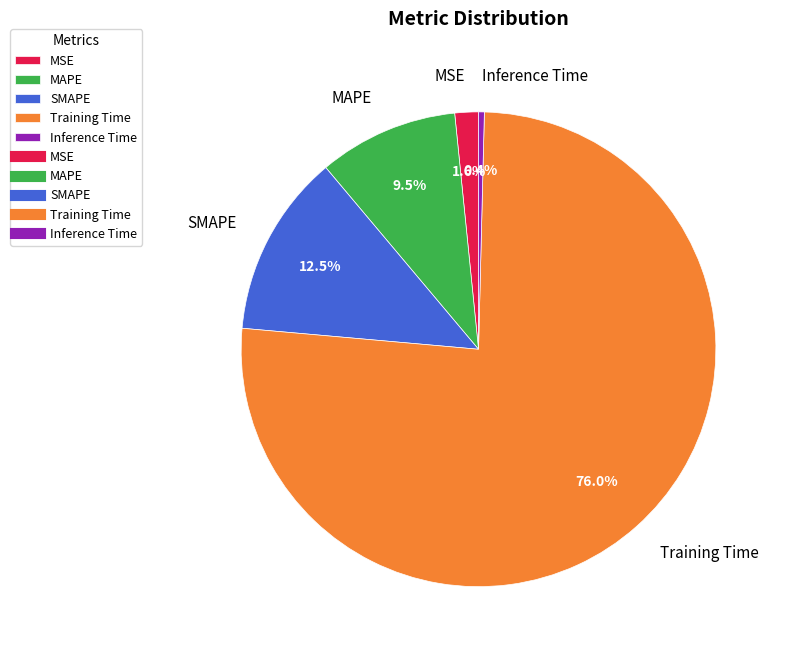

How much of the chart is everything except SMAPE?

87.5%